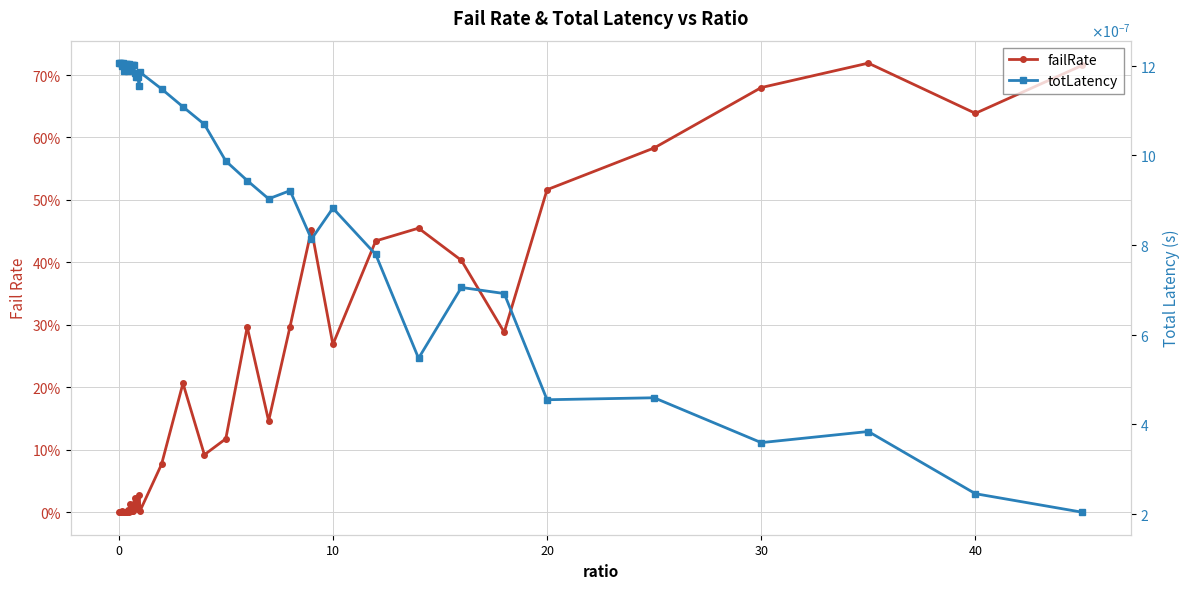

The failRate series shows 0.0 at 50. True or false?

False